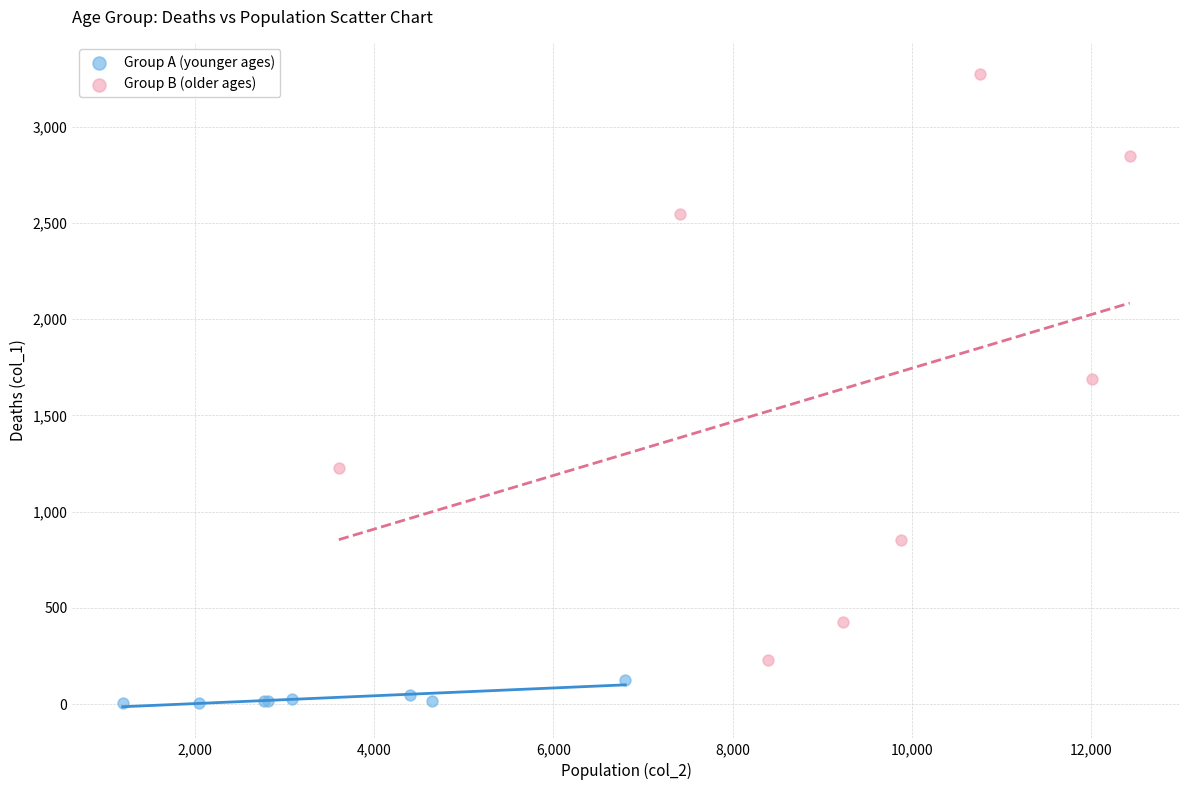

Which series has the largest Y range (max minus min)?

Group B (older ages)